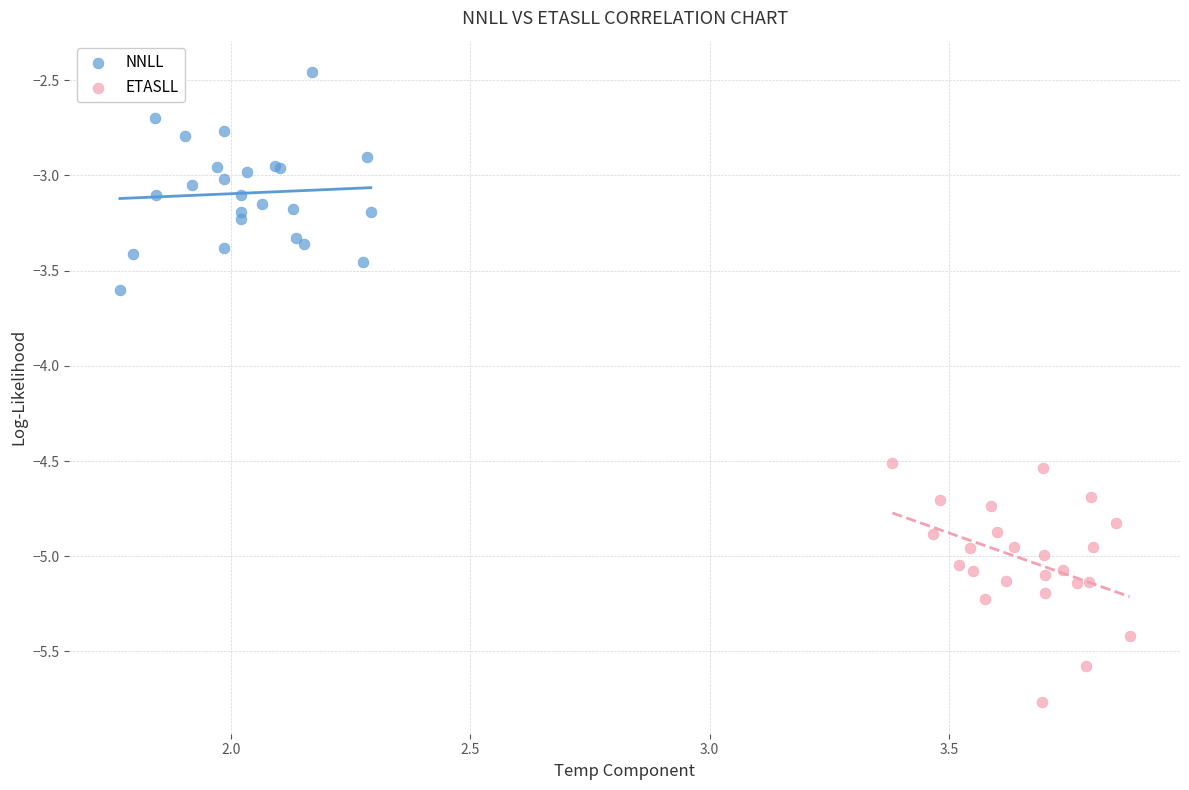

Which series reaches the maximum Y coordinate?

NNLL